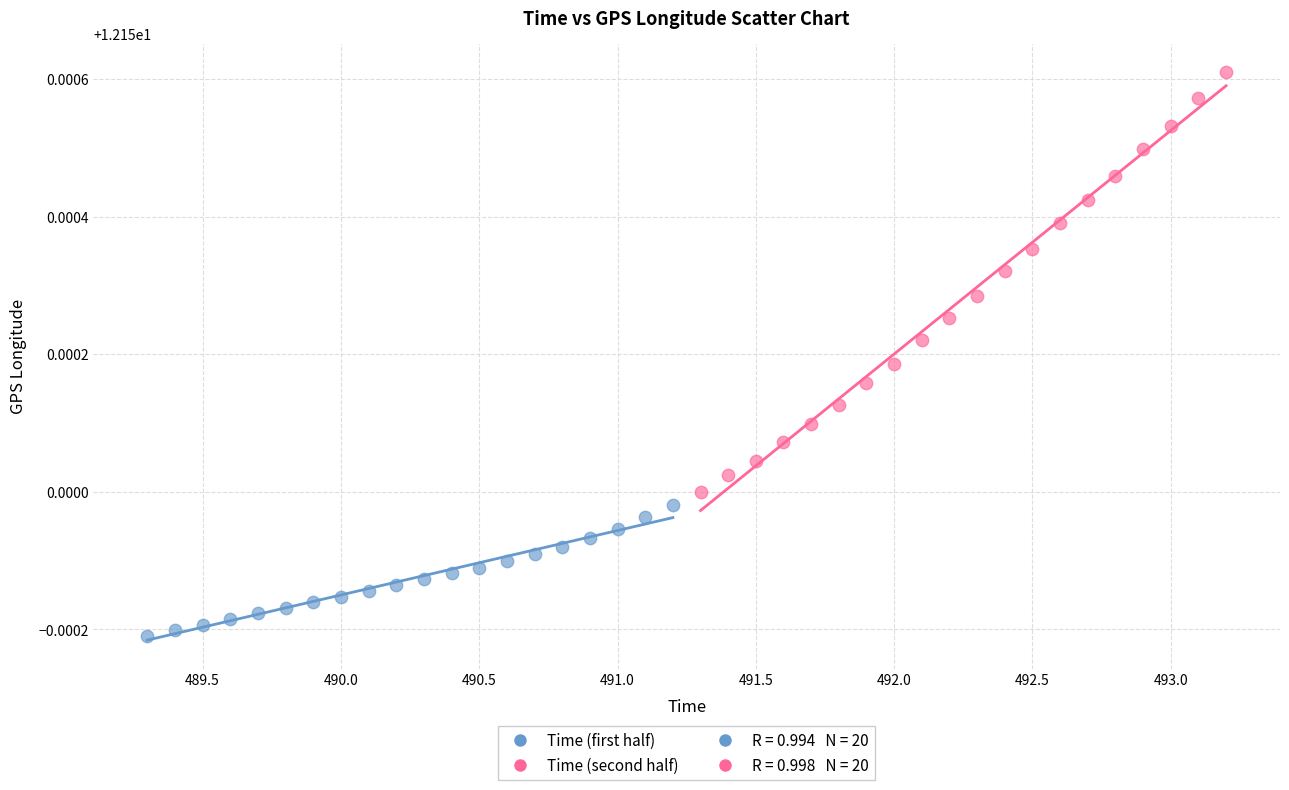

Which series contains the lowest Y value?

Time (first half)